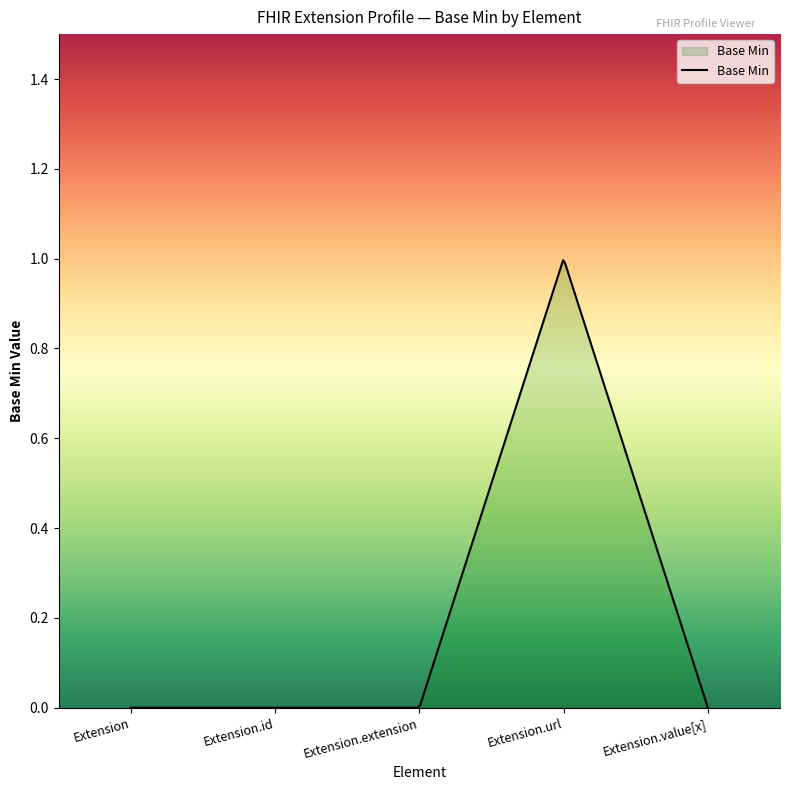

The chart shows a value of 0 at Extension. True or false?

False